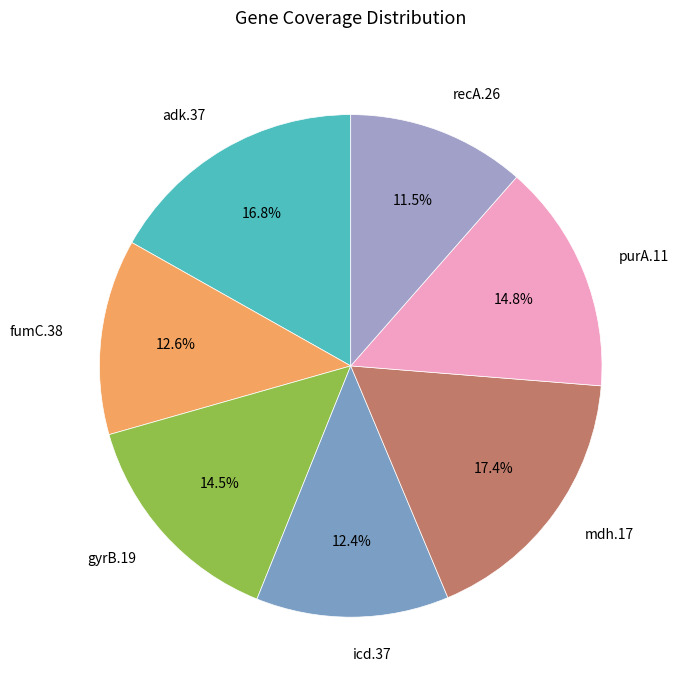

How many slices are in this pie chart?

7